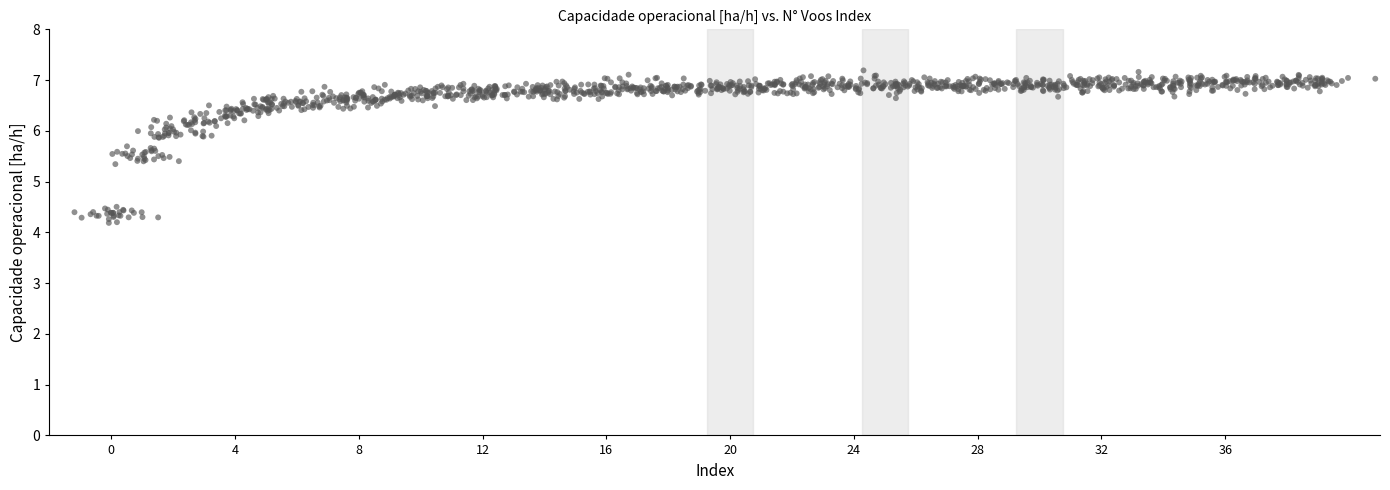

What is the range of Y values (max minus min)?

3.0